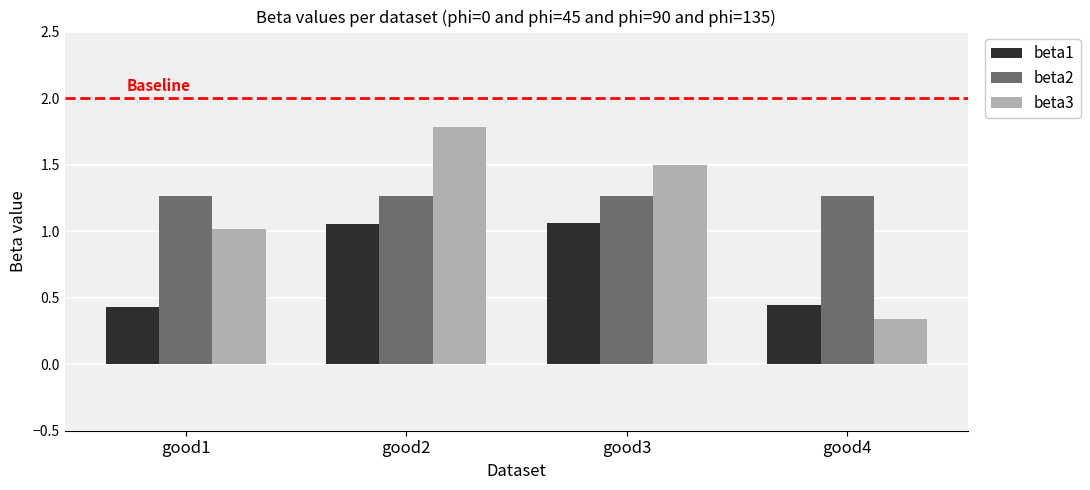

List the series in order of their overall mean, highest first.

beta2, beta3, beta1